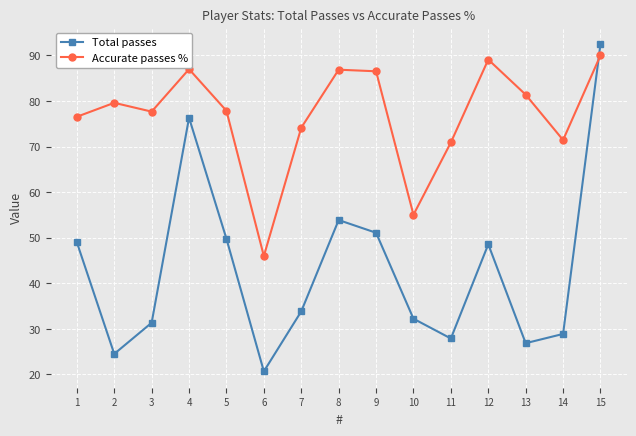

What is the approximate value of Total passes at 10?

32.2